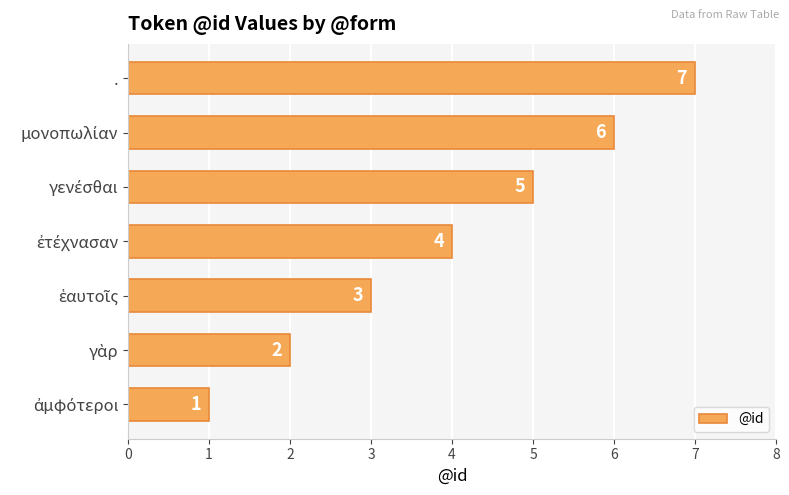

The value at . is 3. True or false?

False